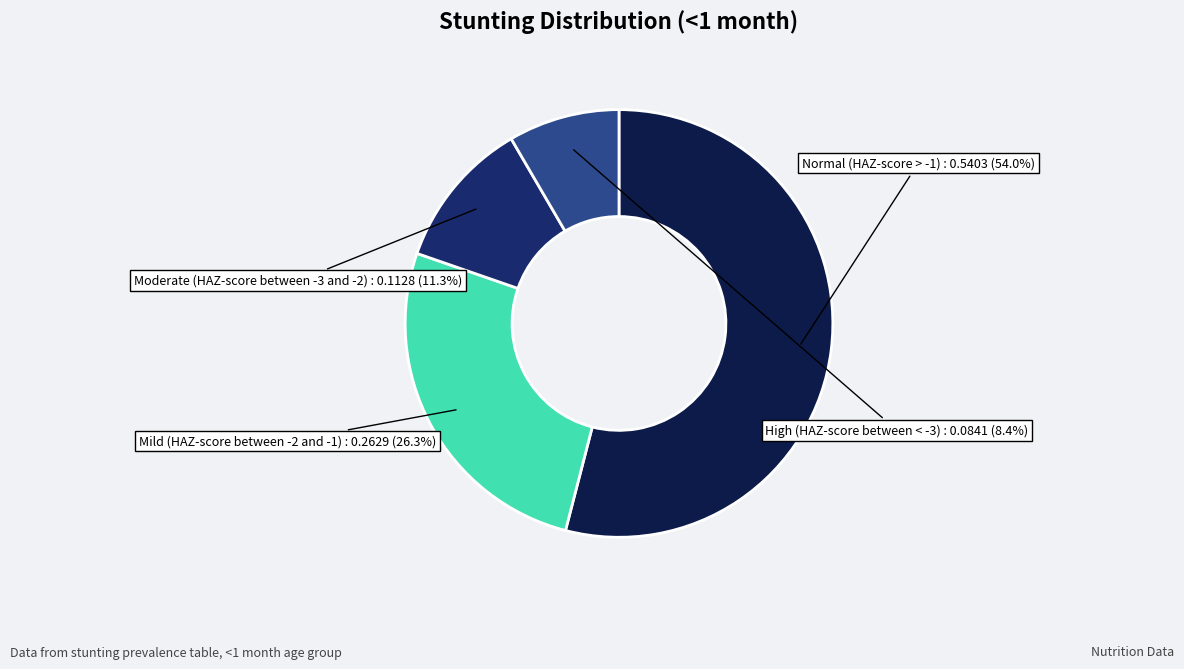

Is there a majority slice in this chart?

Yes